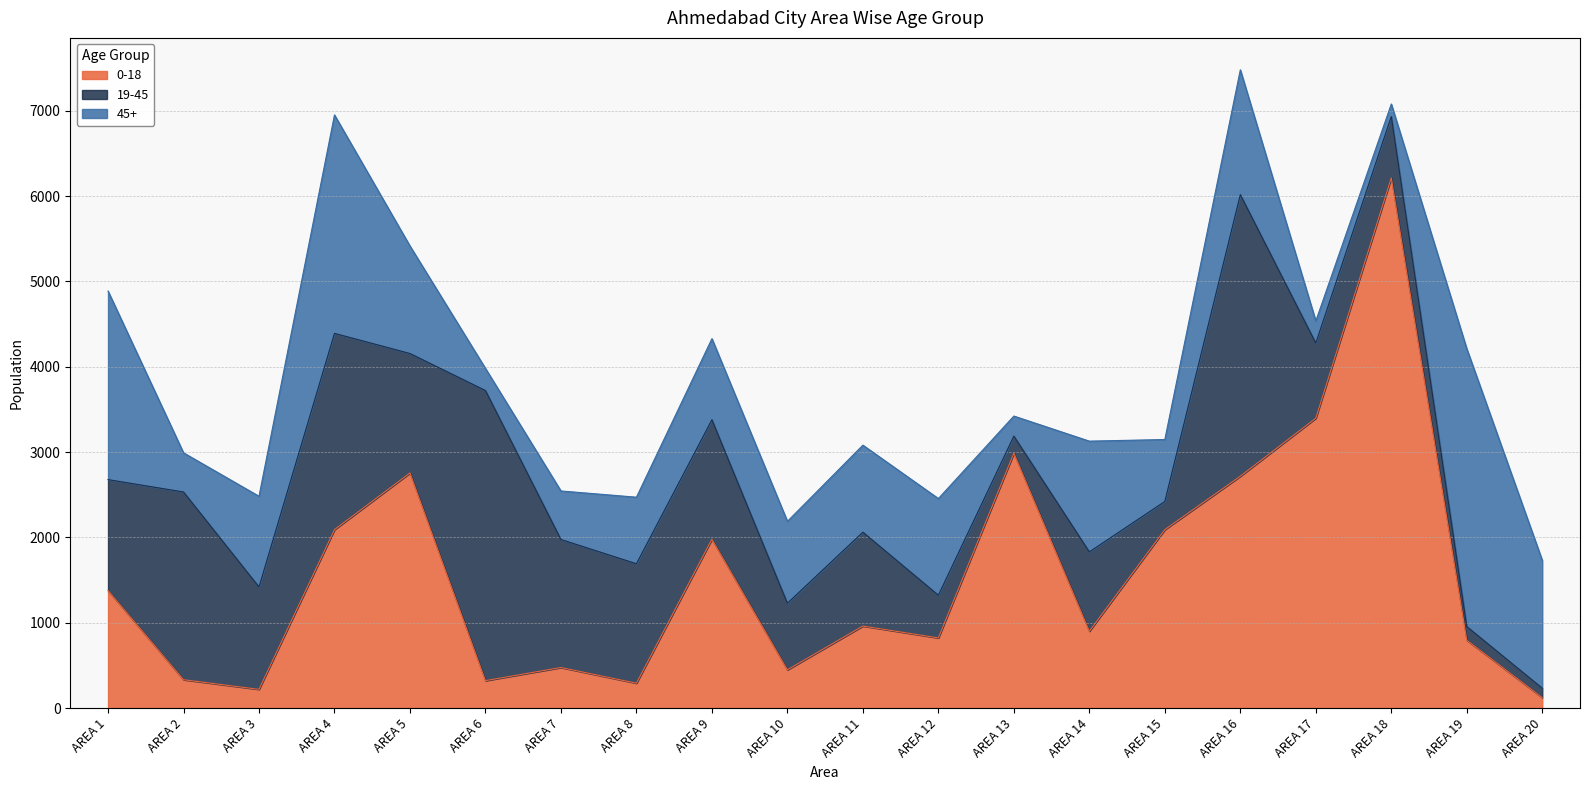

How many values in the 0-18 series are below 962?

10